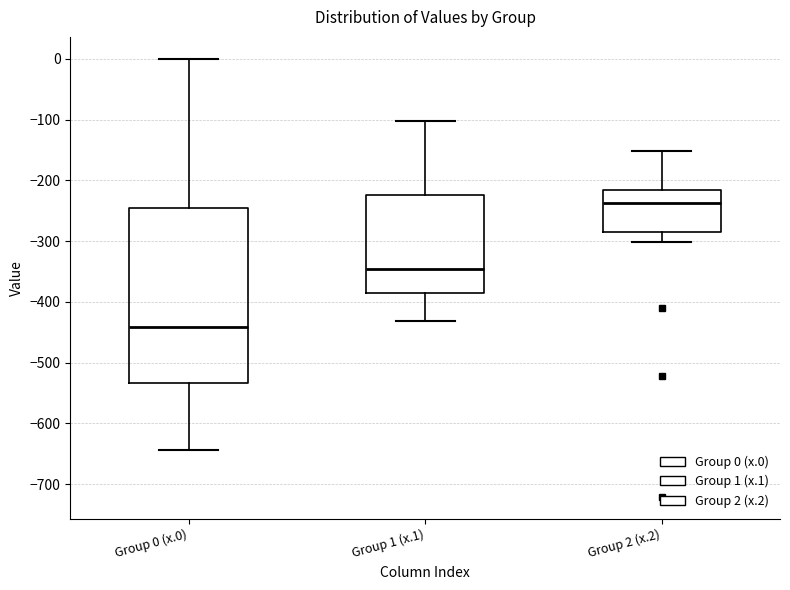

Where does the lower whisker of the box for Group 2 (x.2) end on the y-axis? The values are not printed on the chart, so give them approximately, as read against the axis.

-300